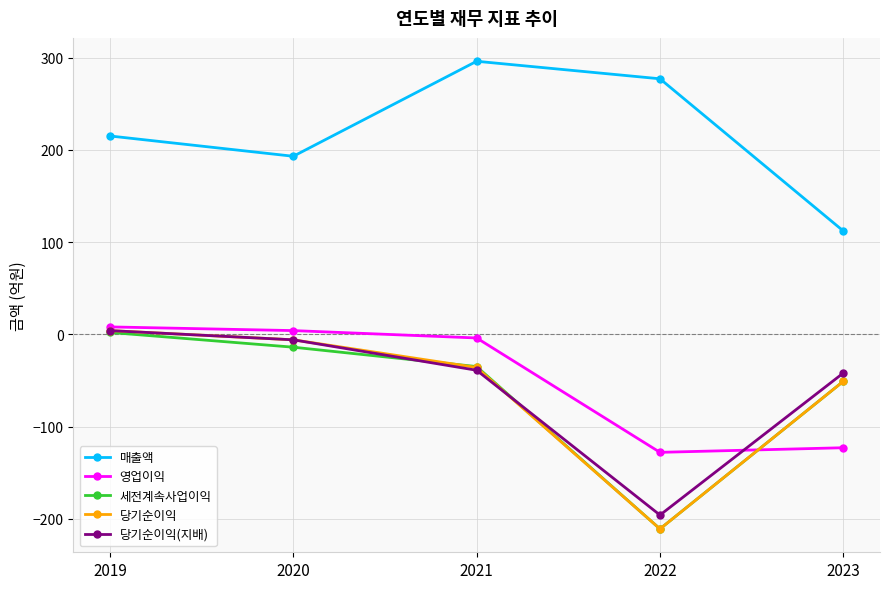

Is the value of 당기순이익(지배) at 2023 greater than the value of 매출액 at 2023?

No